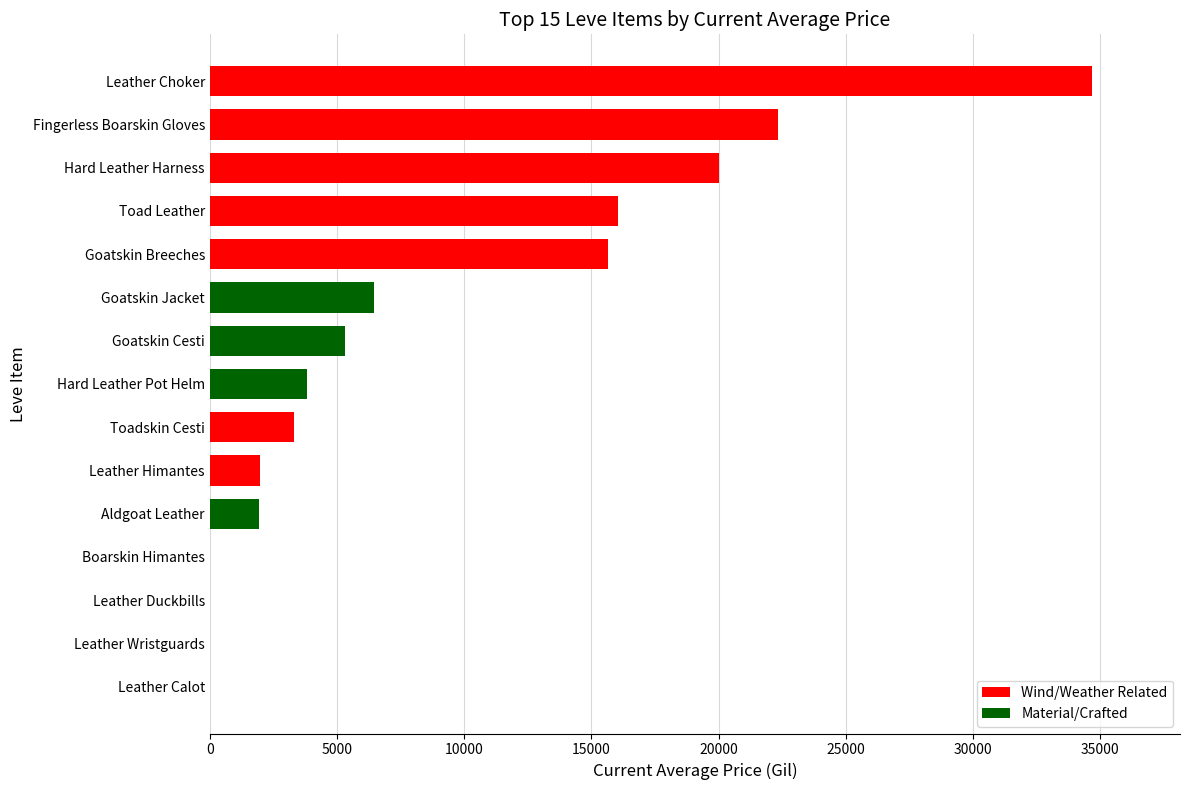

What is the change in value from Leather Duckbills to Leather Choker?

+34666.7